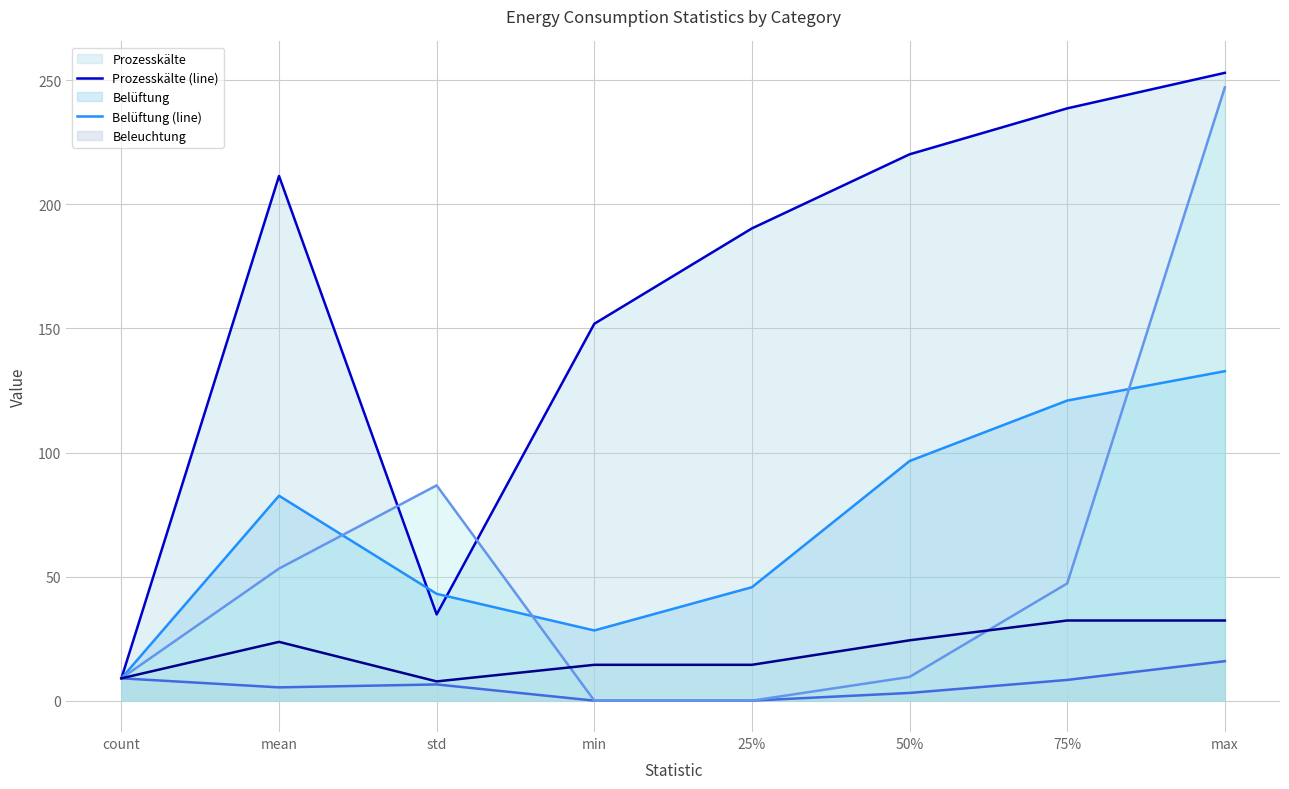

What is the value of the Klimakälte (line) point at the 1st from the left?

9.0